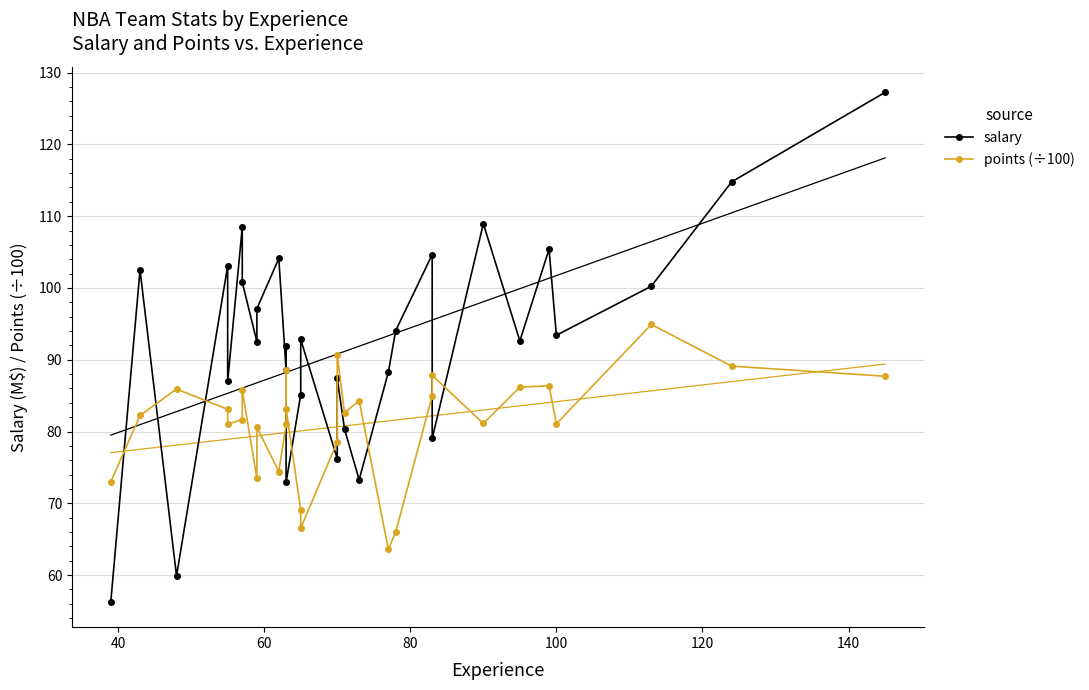

How many lines are shown in the chart?

2